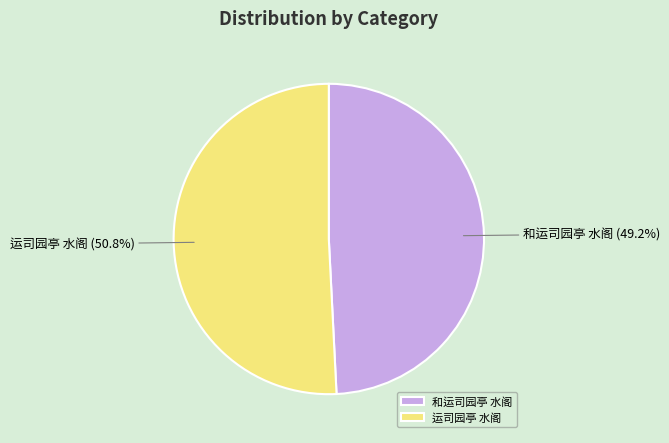

Approximately how many times larger is the value at 和运司园亭 水阁 compared to 运司园亭 水阁?

1.0